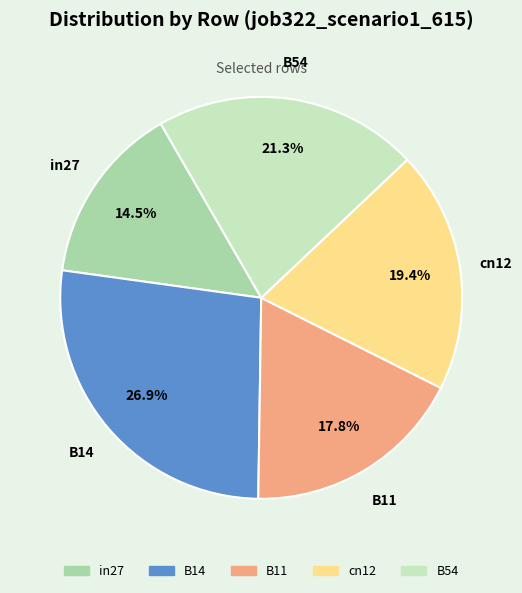

How many segments does this pie chart have?

5